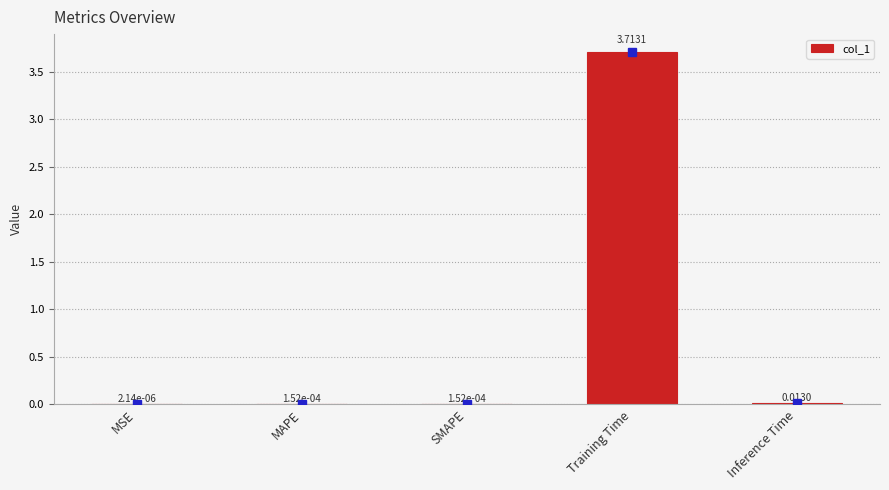

Where is the data nearest to the value 1?

Inference Time